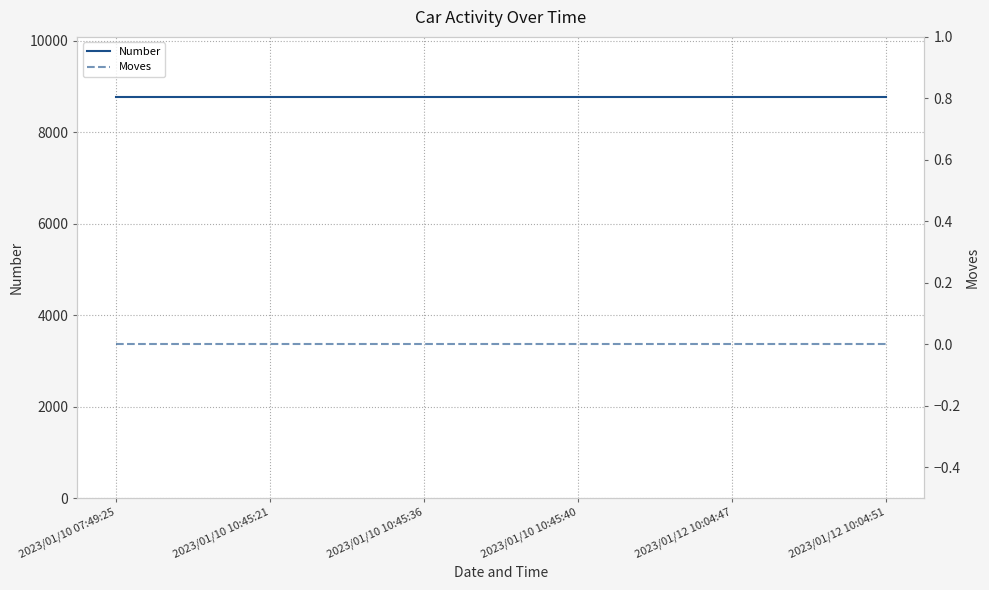

The value of Number at 2023/01/12 10:04:47 is 8767. True or false?

True